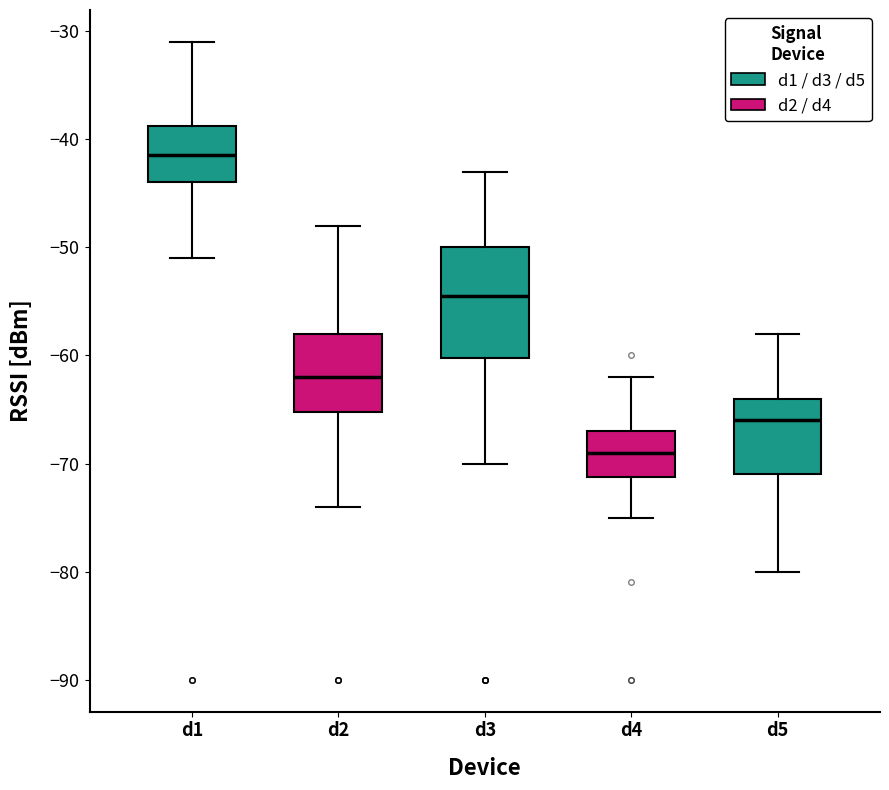

Which box's median line is the highest?

d1